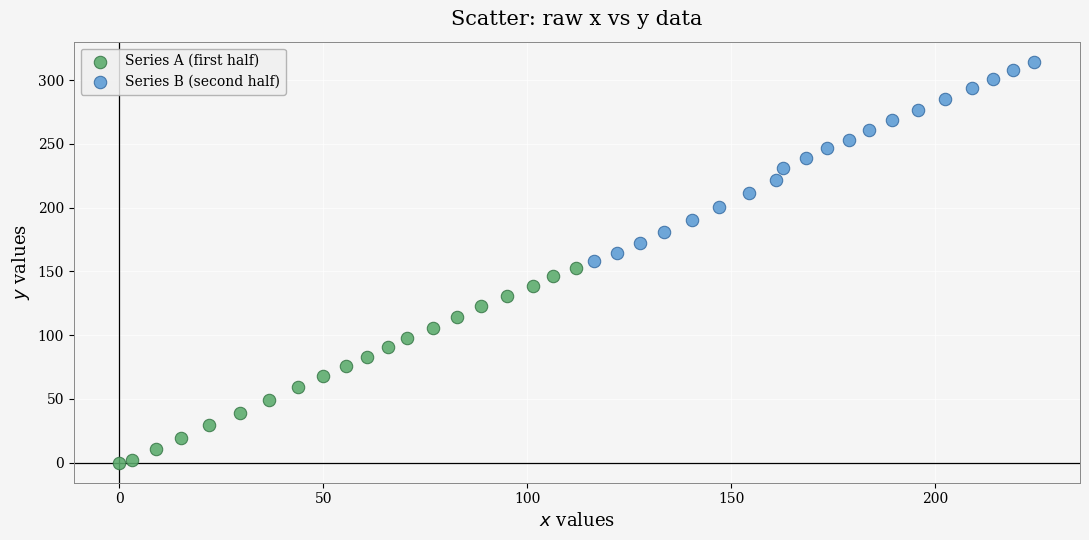

Which series reaches the minimum Y coordinate?

Series A (first half)